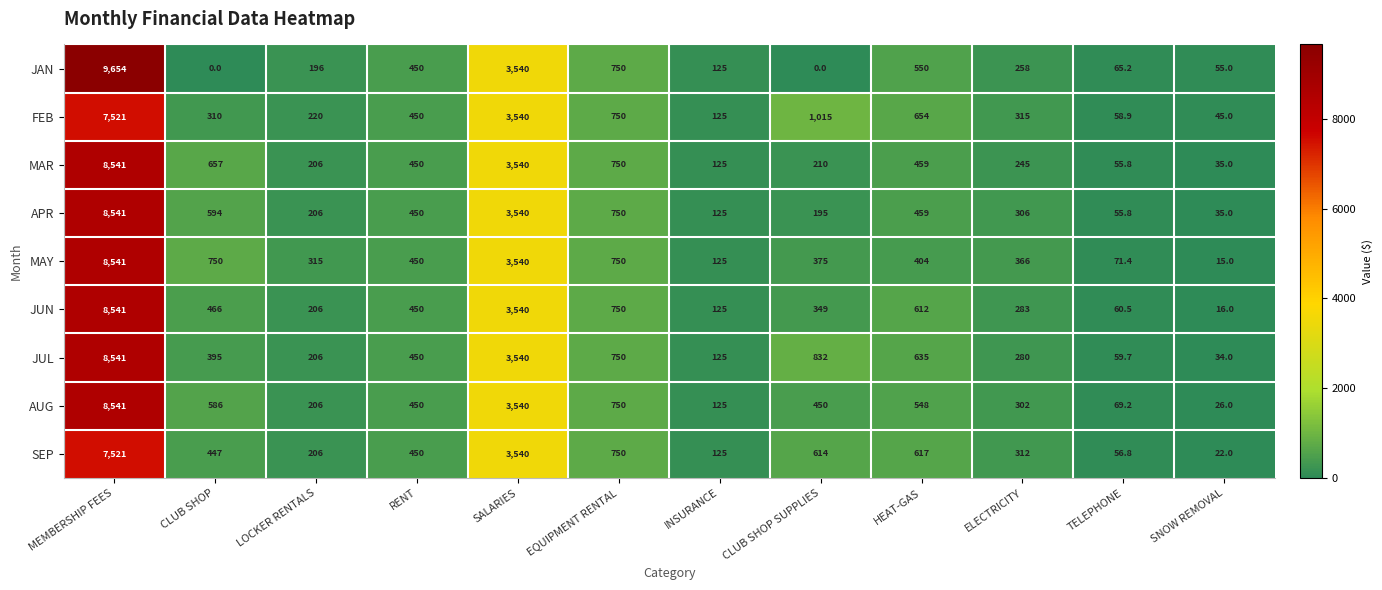

Where is MAY nearest to the value 4278?

SALARIES